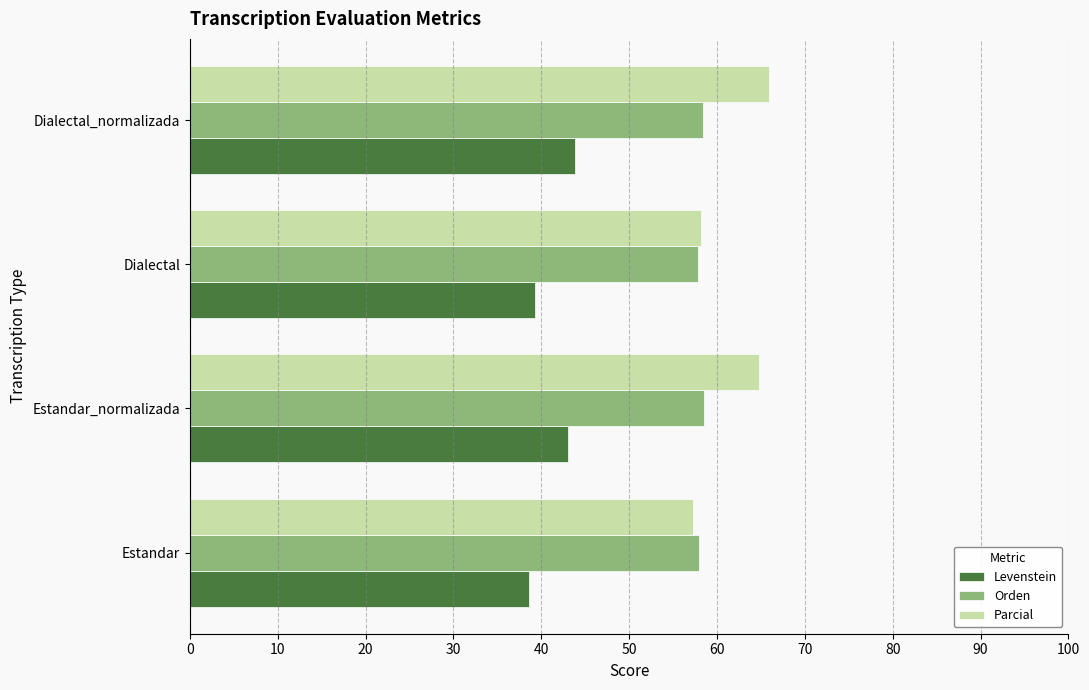

Is the value of Parcial at Dialectal_normalizada greater than the value of Orden at Dialectal?

Yes